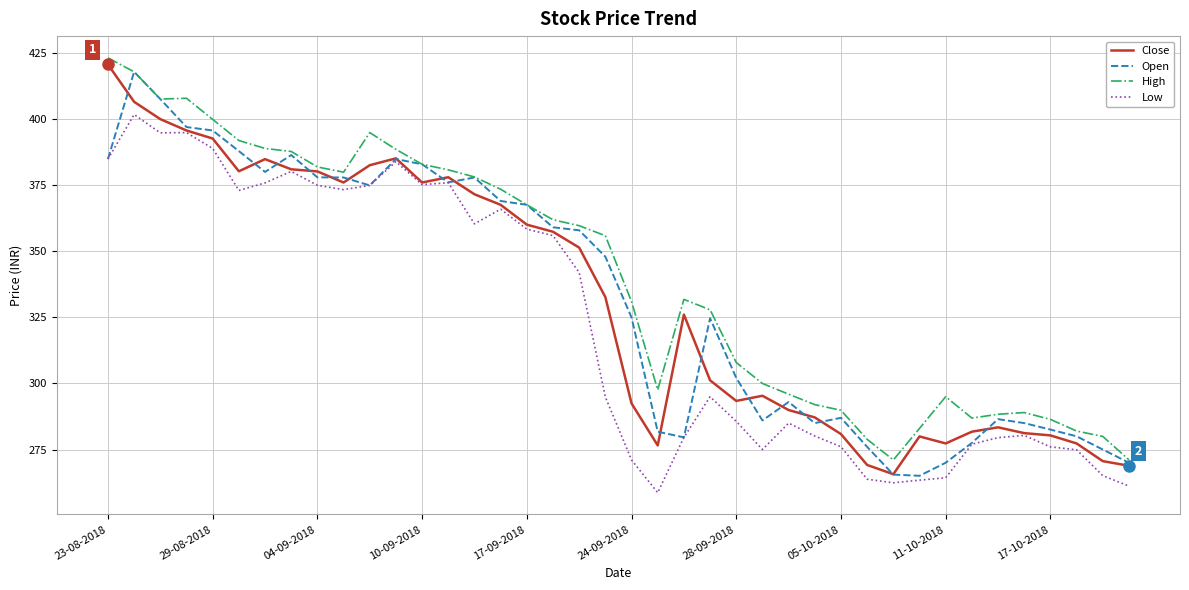

Which series has the largest total across all categories?

High